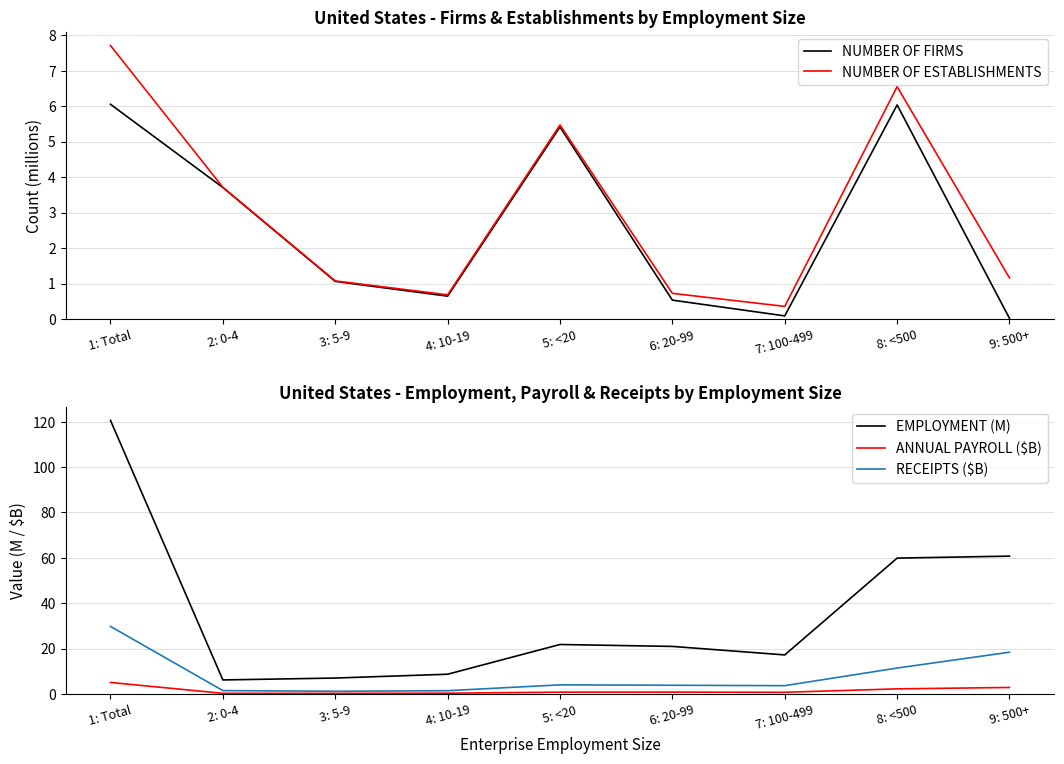

Count the number of categories in the chart.

9